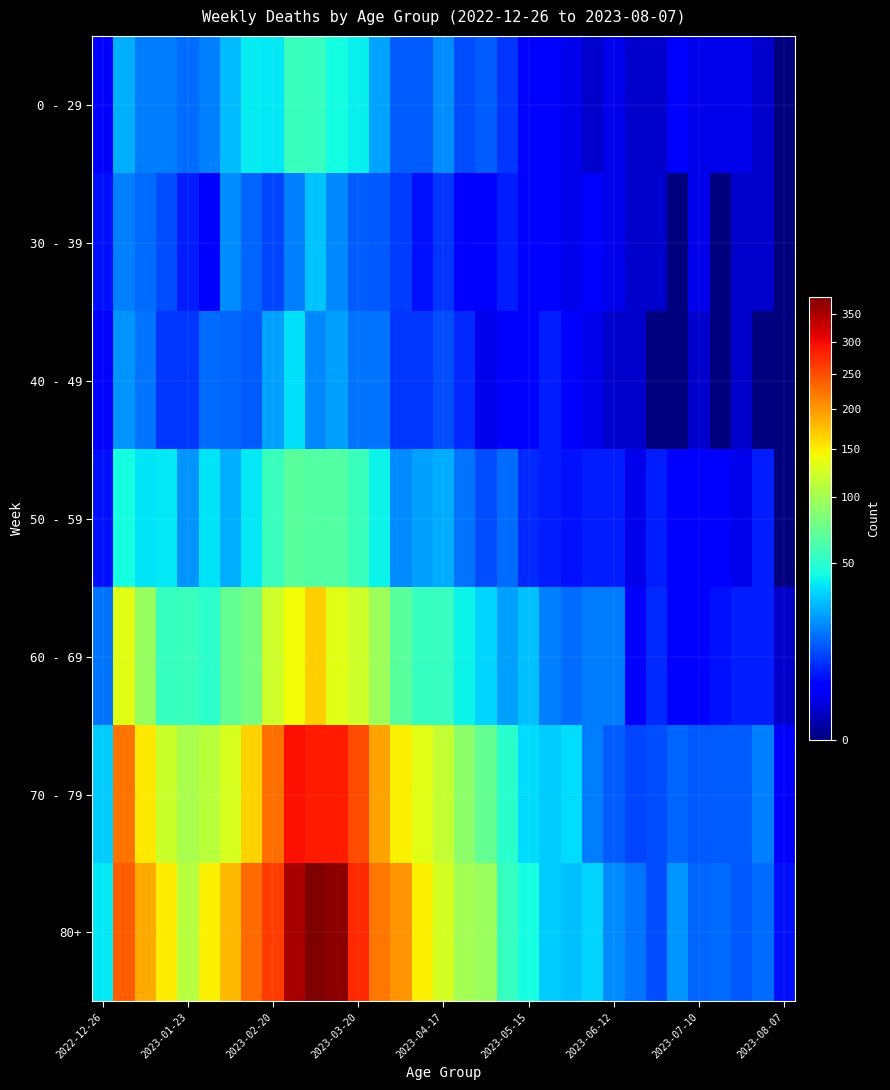

Which series has the largest range (max minus min)?

80+